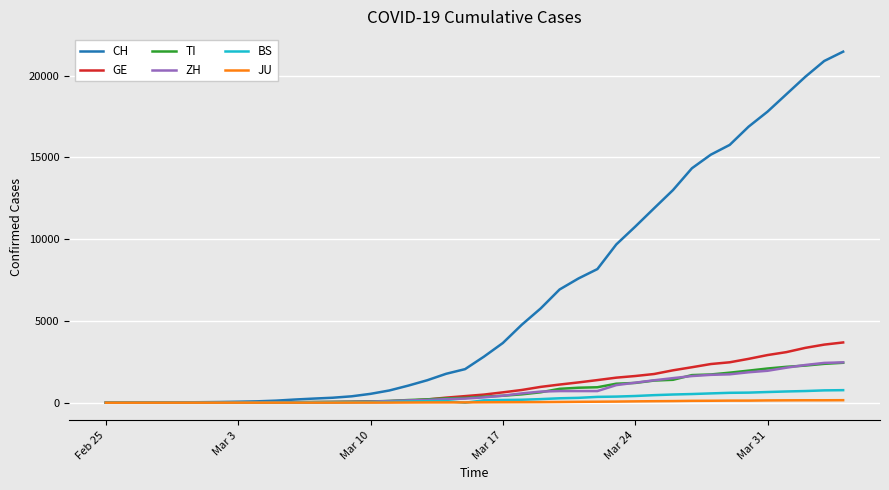

What is the greatest value displayed?

21470